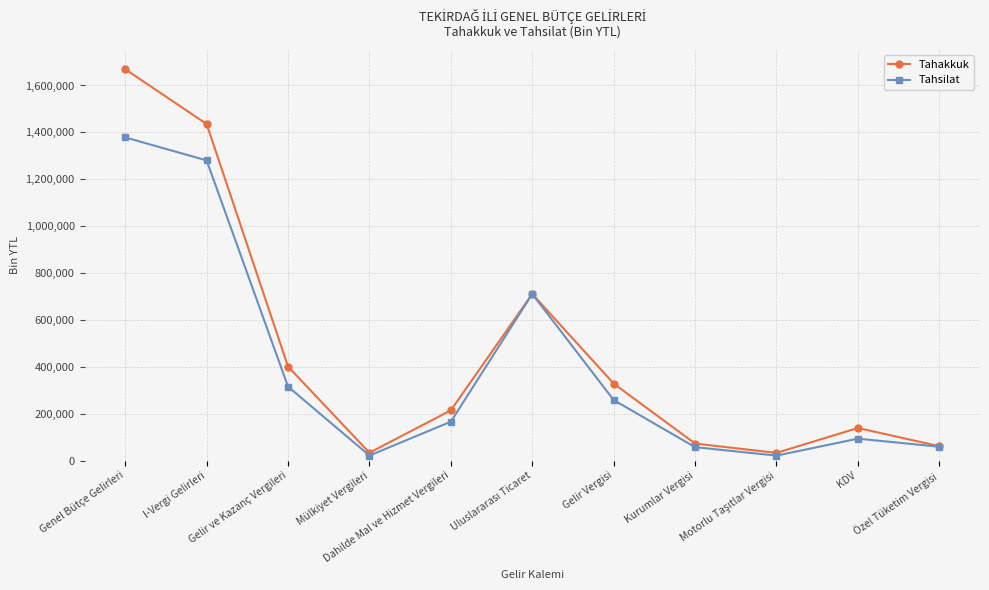

In Tahakkuk, how many points are lower than both neighbors (excluding endpoints)?

2